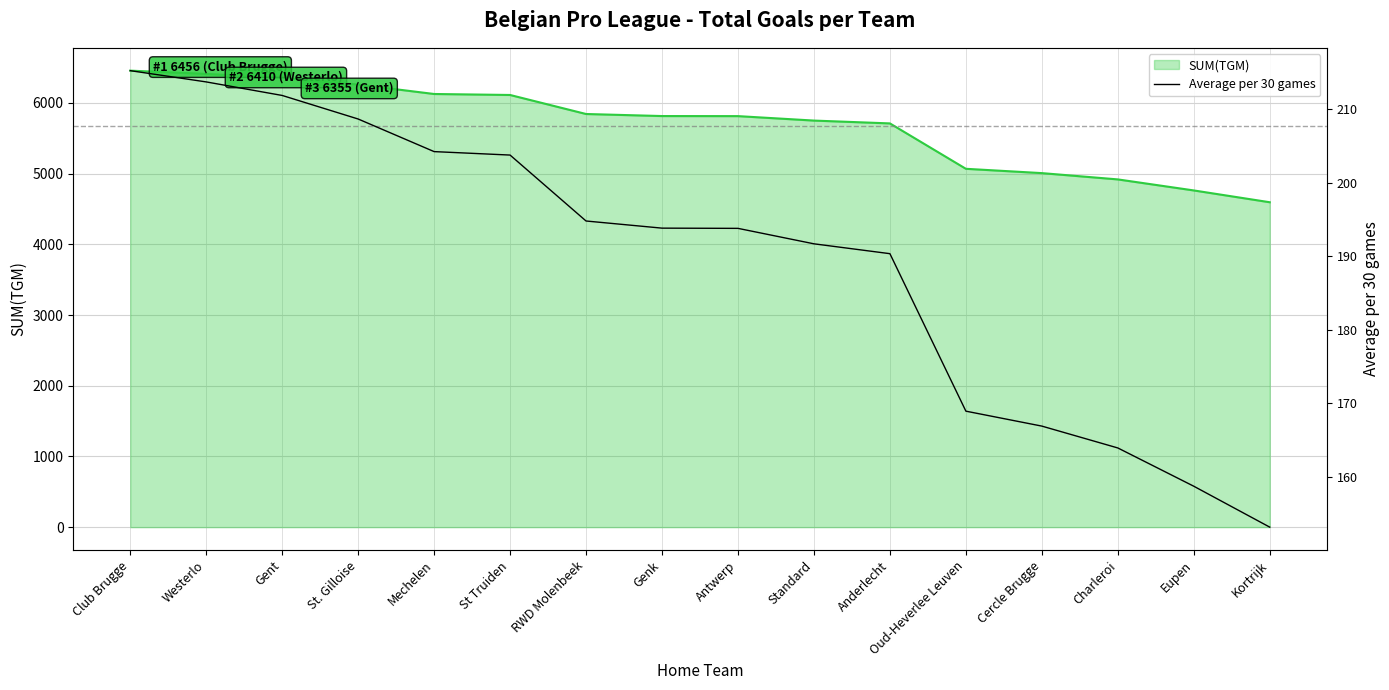

What is the lowest value of the SUM(TGM) series?

4595